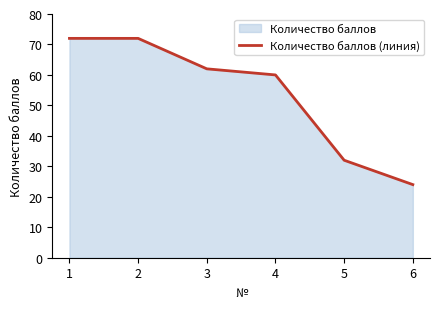

Where is the data nearest to the value 48?

4